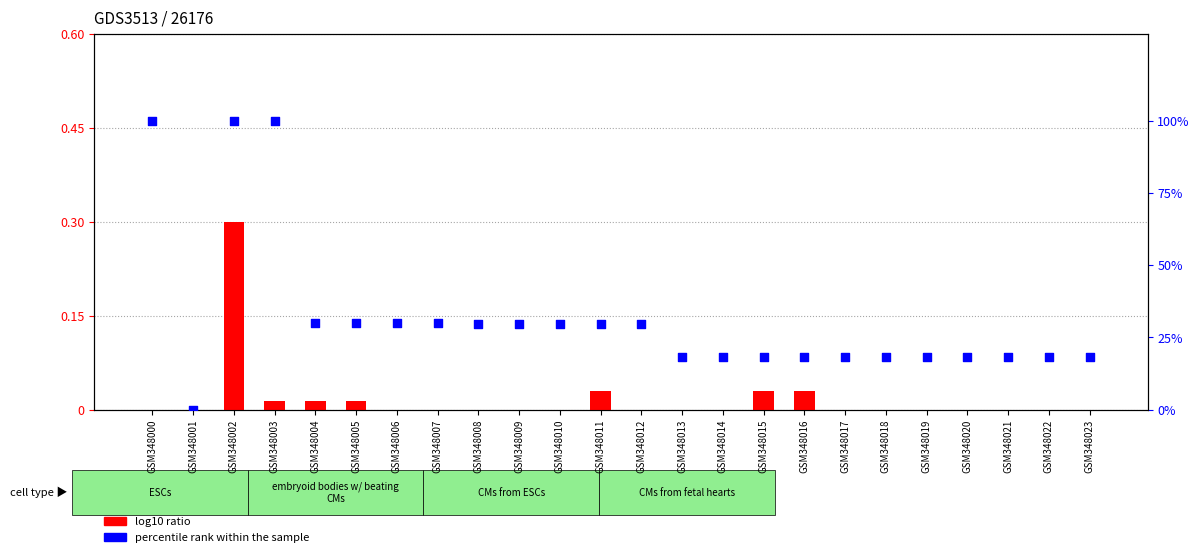

What are all the series names shown in the legend?

log10 ratio, percentile rank within the sample